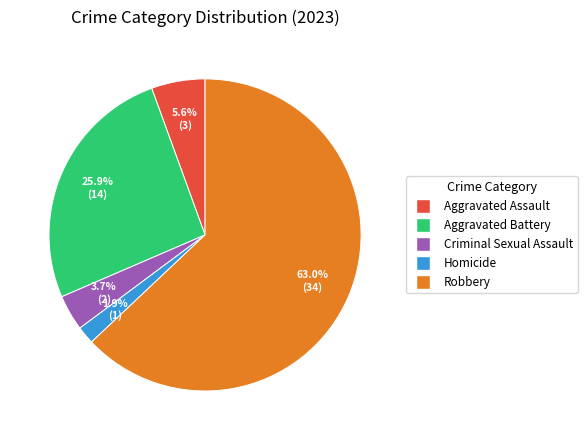

Does any single category account for the majority?

Yes